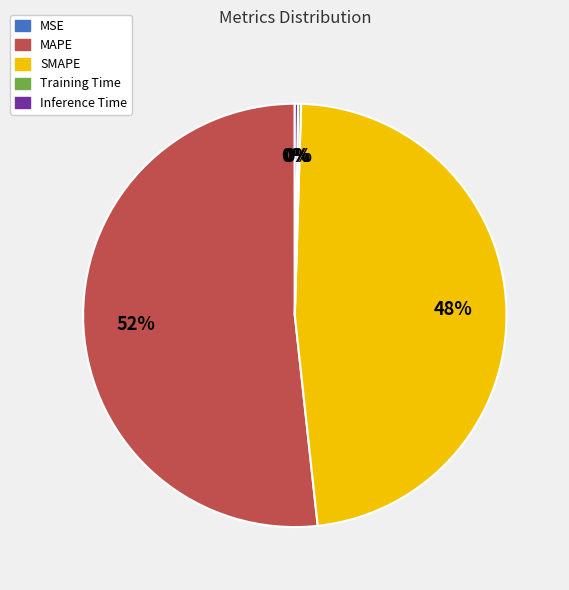

Is it true that SMAPE is 48% of the pie?

True